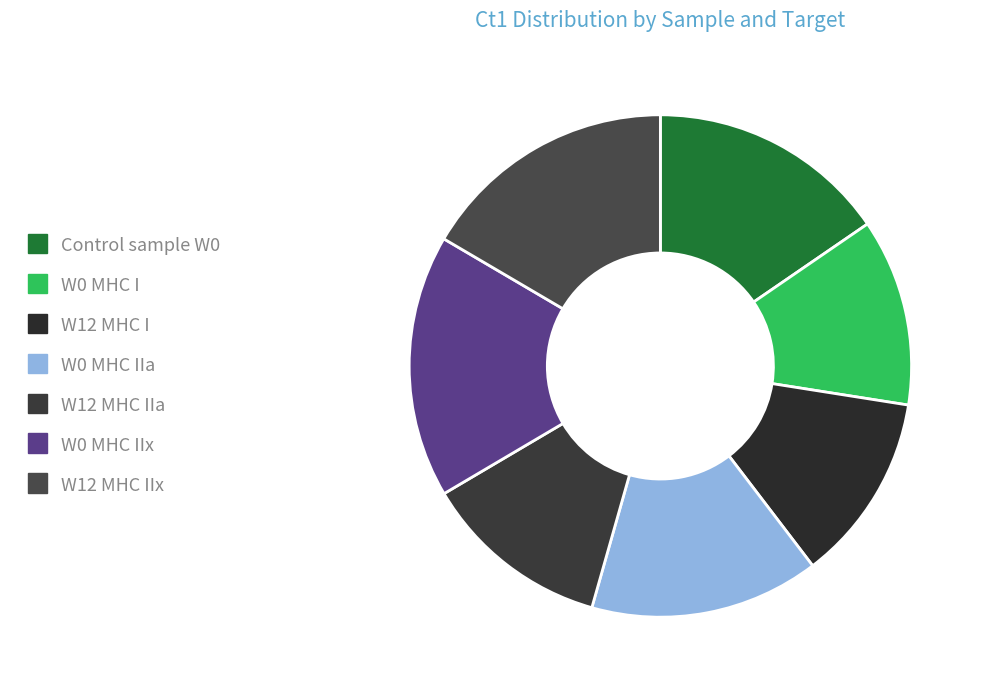

To the nearest percent, what is the combined percentage of Control sample W0 and W12 MHC IIx?

32%